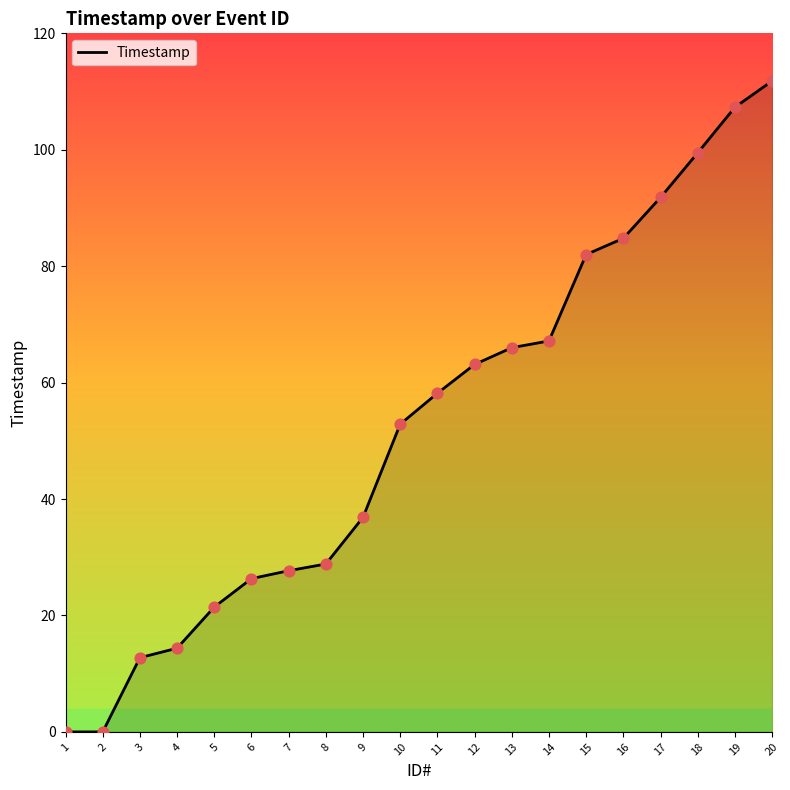

What is the ratio of the value at 7 to the value at 17?

0.3